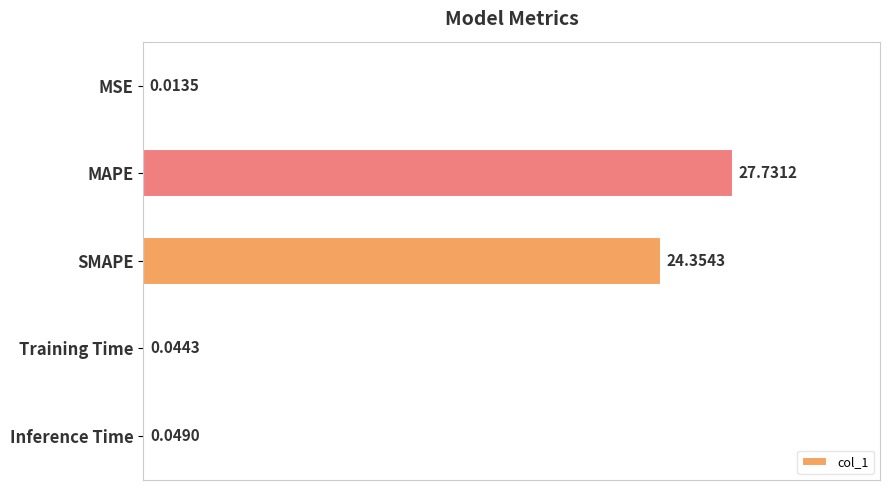

At which category does the chart reach its peak across all series?

MAPE